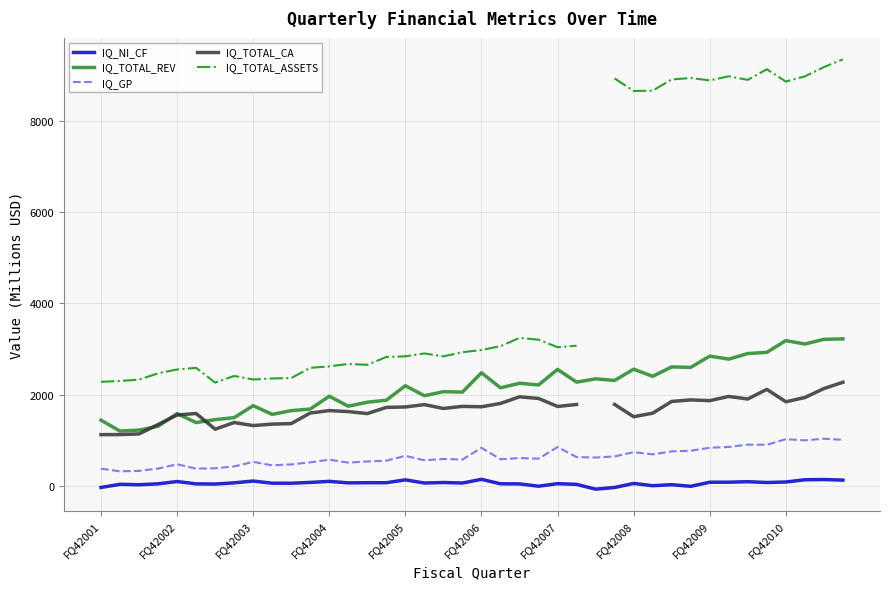

Does the chart have visible grid lines?

Yes